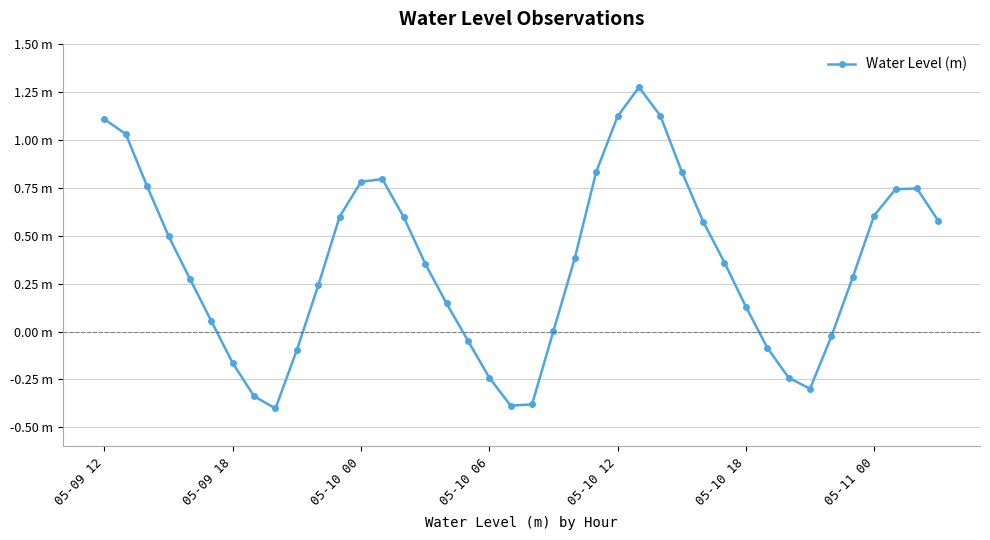

List the labels in order of value, smallest first.

8, 19, 20, 7, 33, 32, 18, 05-11 00, 9, 31, 17, 34, 21, 05-10 18, 30, 16, 10, 05-10 12, 35, 15, 29, 22, 05-10 06, 28, 39, 14, 11, 36, 37, 38, 05-10 00, 12, 13, 23, 27, 05-09 18, 05-09 12, 24, 26, 25